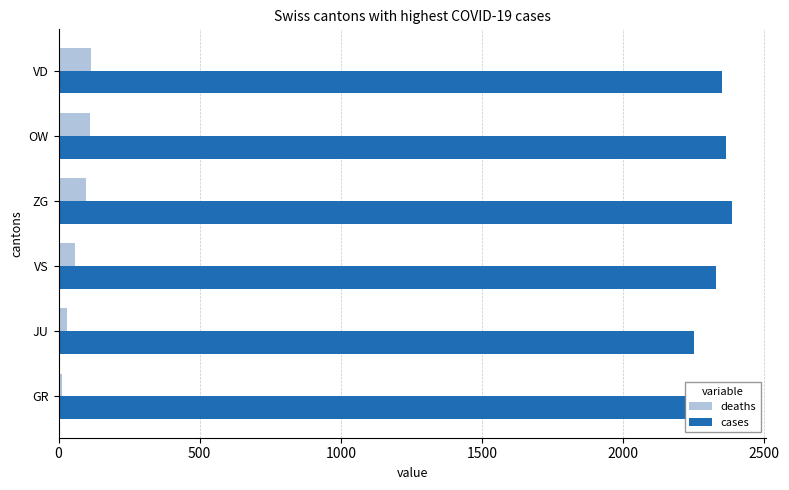

True or false: deaths has a value of 177 at ZG.

False